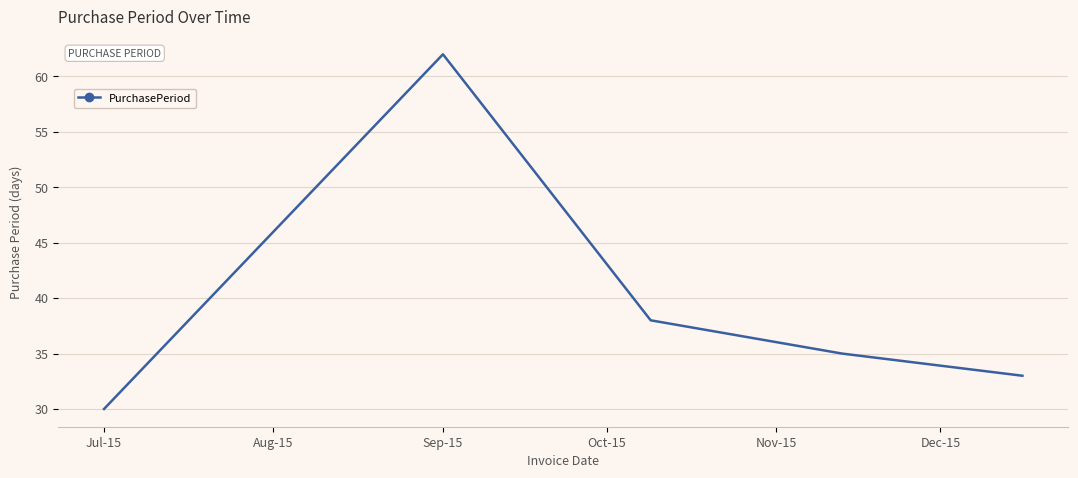

What is the maximum value shown in the chart?

62